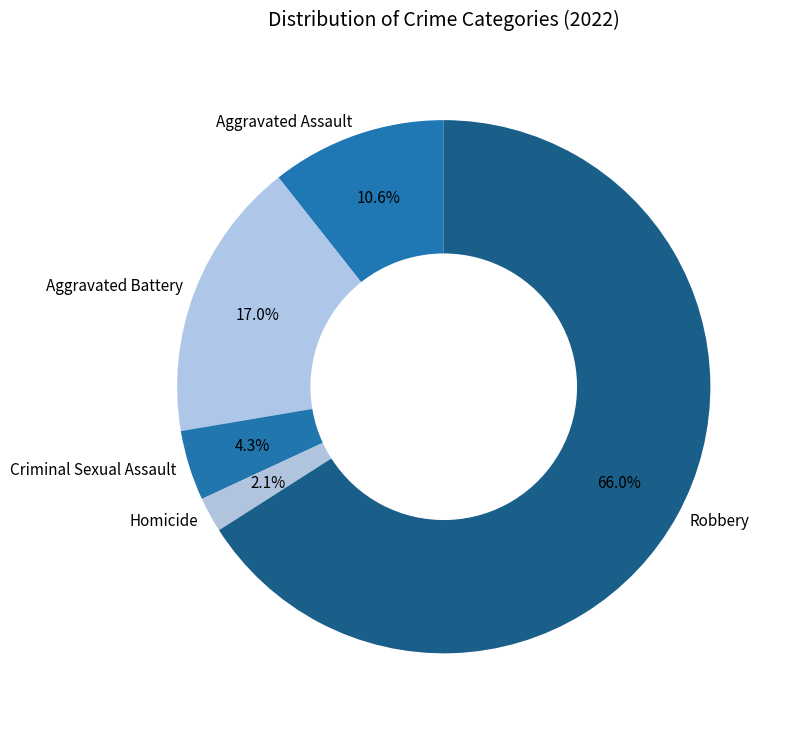

What is the ratio of the value at Aggravated Assault to the value at Robbery?

0.2